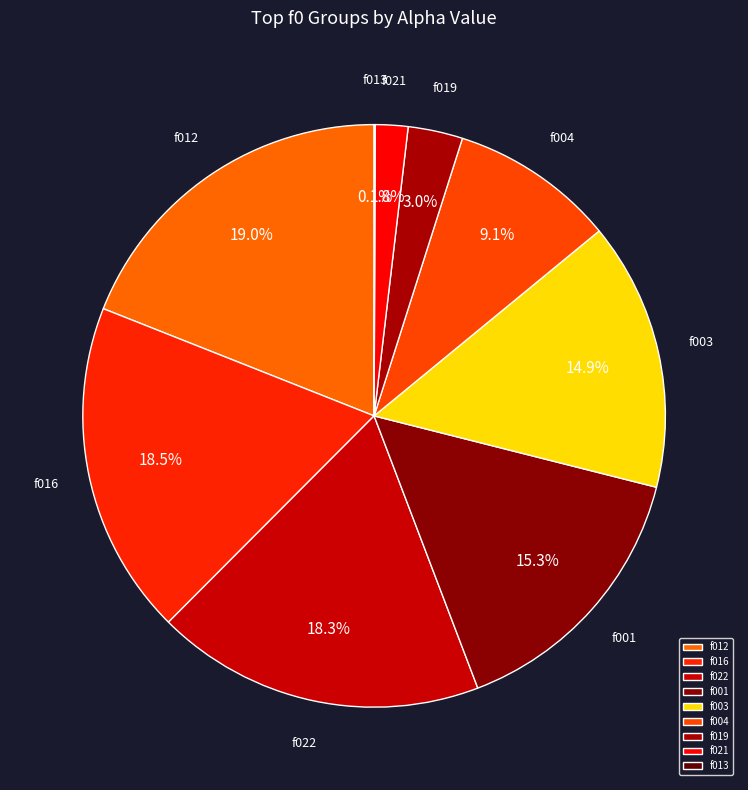

What percentage is NOT represented by f022?

81.7%